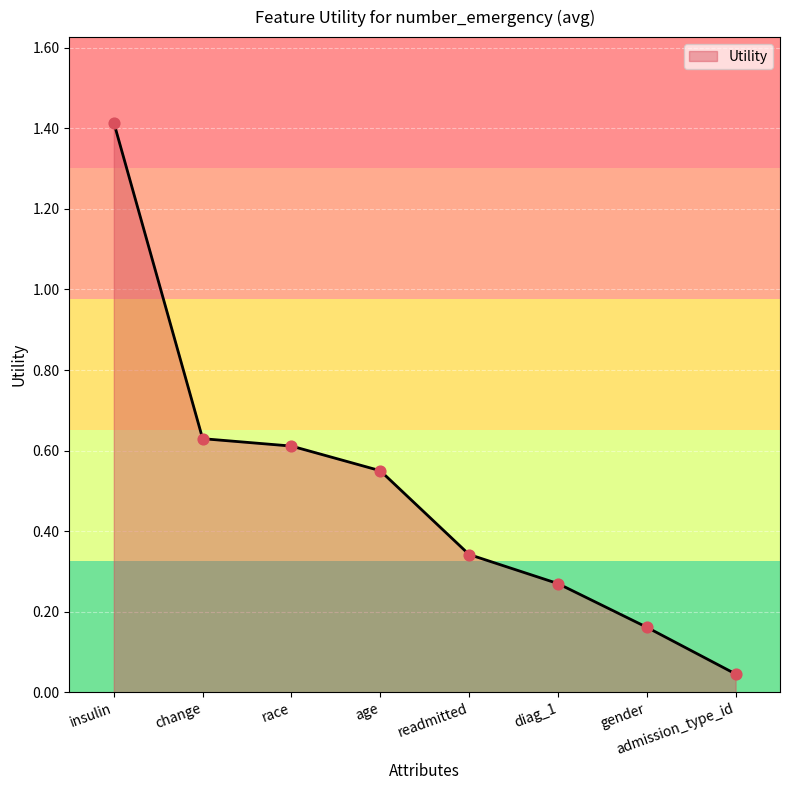

Which has a higher value, readmitted or diag_1?

readmitted